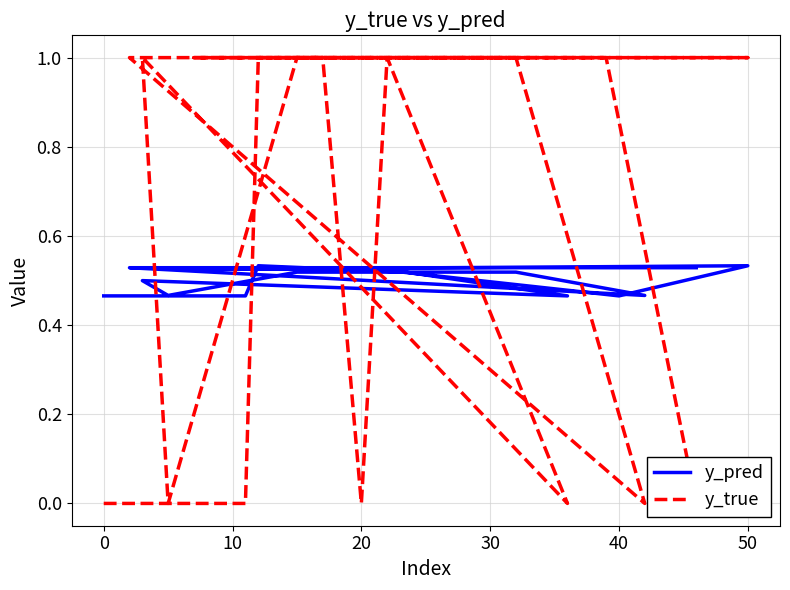

Reading left to right, what are all the values shown in this chart?

y_pred: 0.5	0.5	0.5	0.5	0.5	0.5	0.5	0.5	0.5	0.5	0.5	0.5	0.5	0.5	0.5	0.5	0.5	0.5	0.5	0.5
y_true: 0.0	0.0	1.0	1.0	1.0	1.0	1.0	1.0	0.0	1.0	0.0	1.0	0.0	1.0	1.0	0.0	1.0	1.0	1.0	0.0